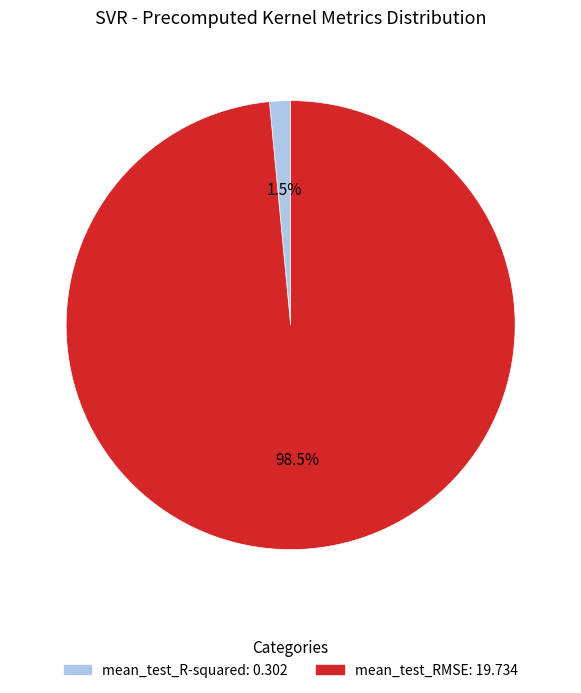

What is the largest slice in the pie chart?

mean_test_RMSE